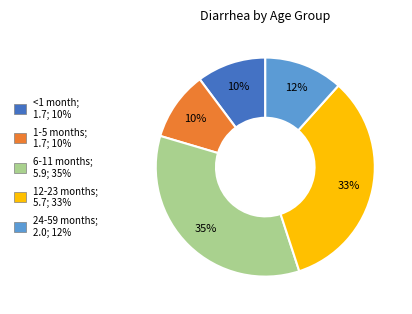

Count the number of slices in the pie.

5